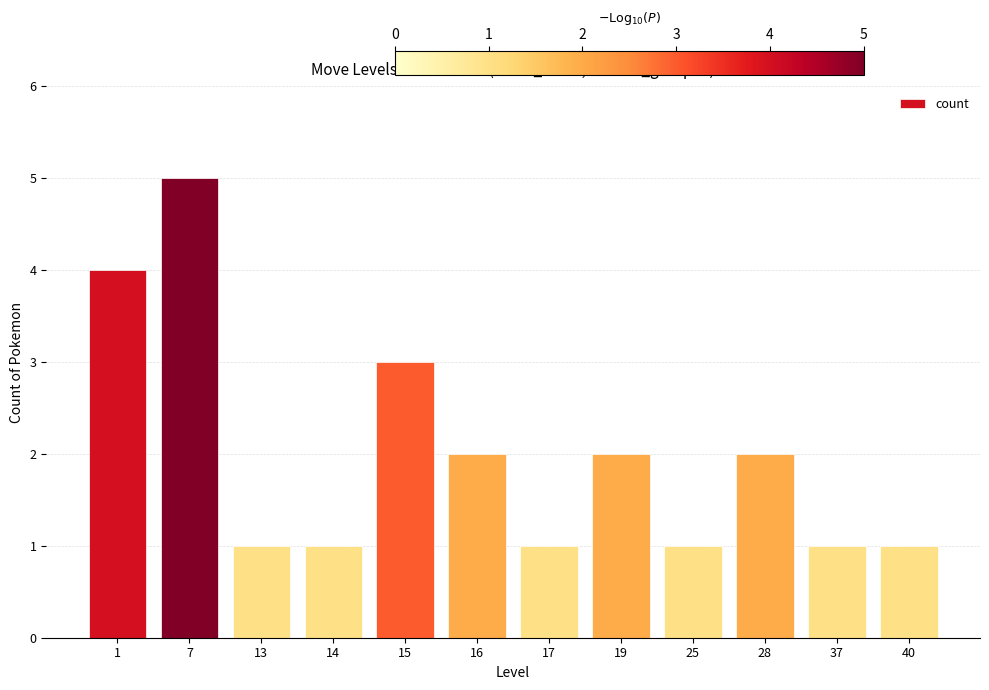

Read the value at 40.

1